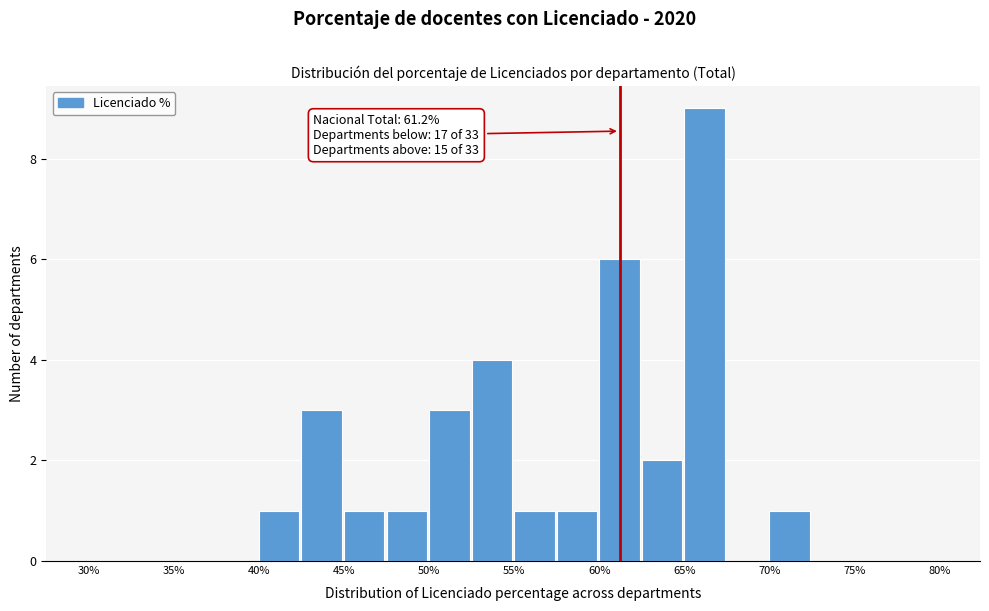

Over which range of the x-axis is the bar tallest?

65.0 to 67.5